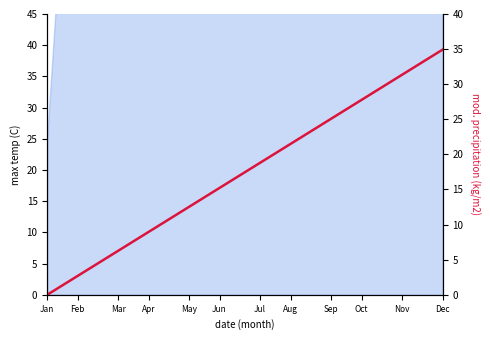

How many lines are shown in the chart?

1